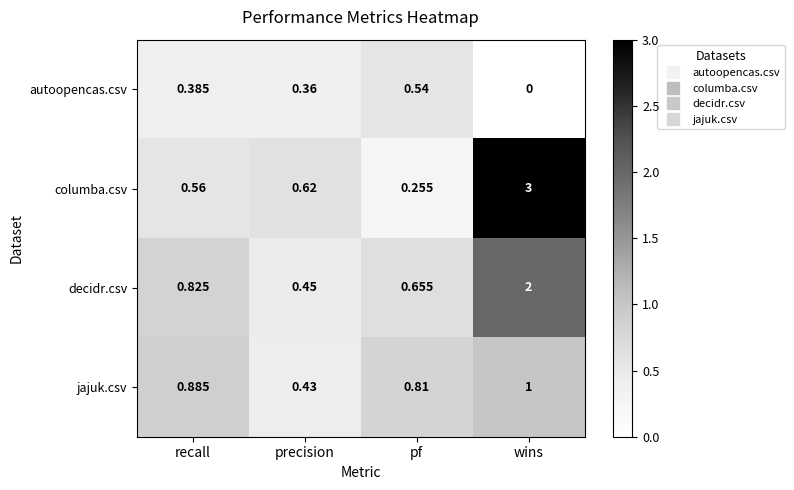

What is the spread (max minus min) of values at wins?

3.0